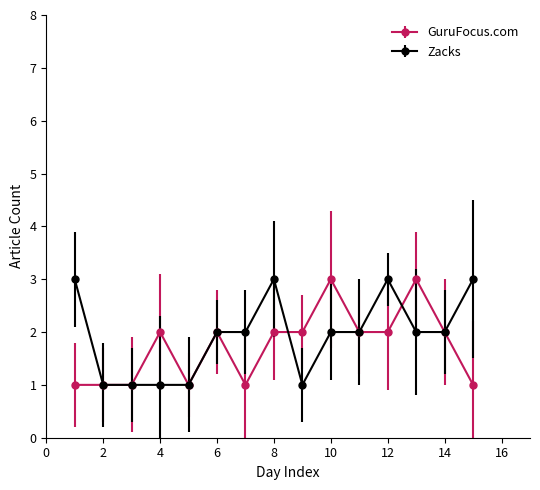

What are all the series names shown in the legend?

GuruFocus.com, Zacks